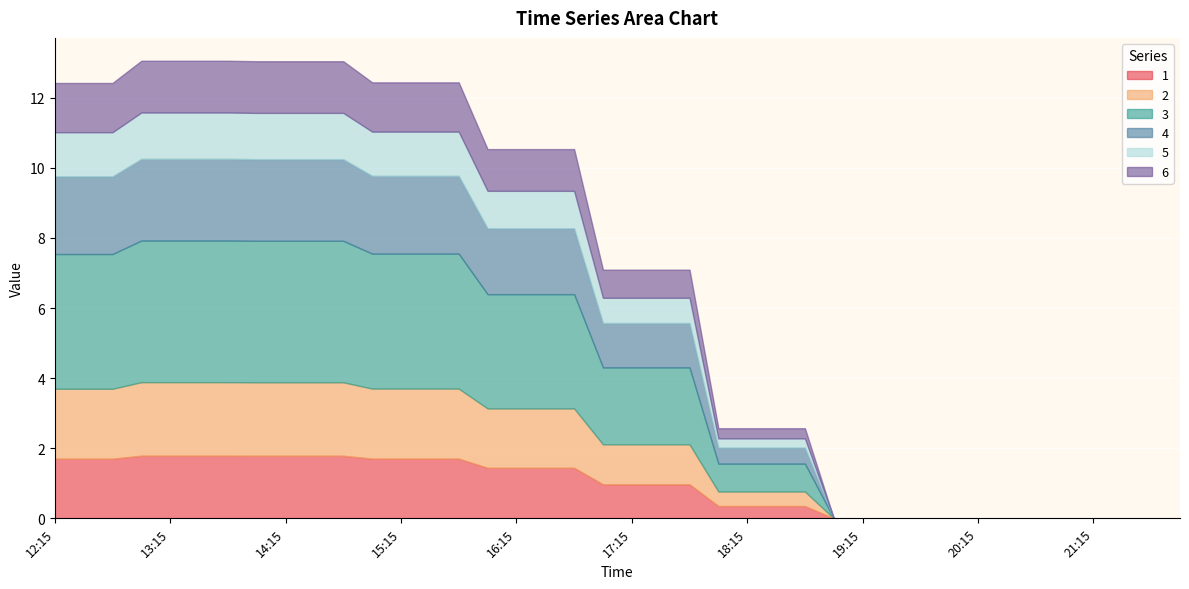

Reading right to left, what are all the values shown in this chart?

1: 0.0	0.0	0.0	0.0	0.0	0.0	0.0	0.0	0.0	0.0	0.0	0.0	0.0	0.4	0.4	0.4	0.4	1.0	1.0	1.0	1.0	1.4	1.4	1.4	1.4	1.7	1.7	1.7	1.7	1.8	1.8	1.8	1.8	1.8	1.8	1.8	1.8	1.7	1.7	1.7
2: 0.0	0.0	0.0	0.0	0.0	0.0	0.0	0.0	0.0	0.0	0.0	0.0	0.0	0.4	0.4	0.4	0.4	1.1	1.1	1.1	1.1	1.7	1.7	1.7	1.7	2.0	2.0	2.0	2.0	2.1	2.1	2.1	2.1	2.1	2.1	2.1	2.1	2.0	2.0	2.0
3: 0.0	0.0	0.0	0.0	0.0	0.0	0.0	0.0	0.0	0.0	0.0	0.0	0.0	0.8	0.8	0.8	0.8	2.2	2.2	2.2	2.2	3.3	3.3	3.3	3.3	3.9	3.9	3.9	3.9	4.0	4.0	4.0	4.0	4.0	4.0	4.0	4.0	3.8	3.8	3.8
4: 0.0	0.0	0.0	0.0	0.0	0.0	0.0	0.0	0.0	0.0	0.0	0.0	0.0	0.5	0.5	0.5	0.5	1.3	1.3	1.3	1.3	1.9	1.9	1.9	1.9	2.2	2.2	2.2	2.2	2.3	2.3	2.3	2.3	2.3	2.3	2.3	2.3	2.2	2.2	2.2
5: 0.0	0.0	0.0	0.0	0.0	0.0	0.0	0.0	0.0	0.0	0.0	0.0	0.0	0.3	0.3	0.3	0.3	0.7	0.7	0.7	0.7	1.1	1.1	1.1	1.1	1.3	1.3	1.3	1.3	1.3	1.3	1.3	1.3	1.3	1.3	1.3	1.3	1.3	1.3	1.3
6: 0.0	0.0	0.0	0.0	0.0	0.0	0.0	0.0	0.0	0.0	0.0	0.0	0.0	0.3	0.3	0.3	0.3	0.8	0.8	0.8	0.8	1.2	1.2	1.2	1.2	1.4	1.4	1.4	1.4	1.5	1.5	1.5	1.5	1.5	1.5	1.5	1.5	1.4	1.4	1.4